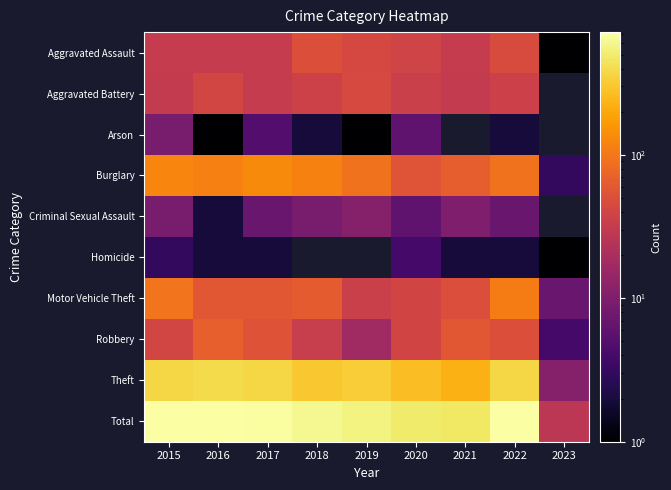

Which label corresponds to the smallest value in the chart?

2023